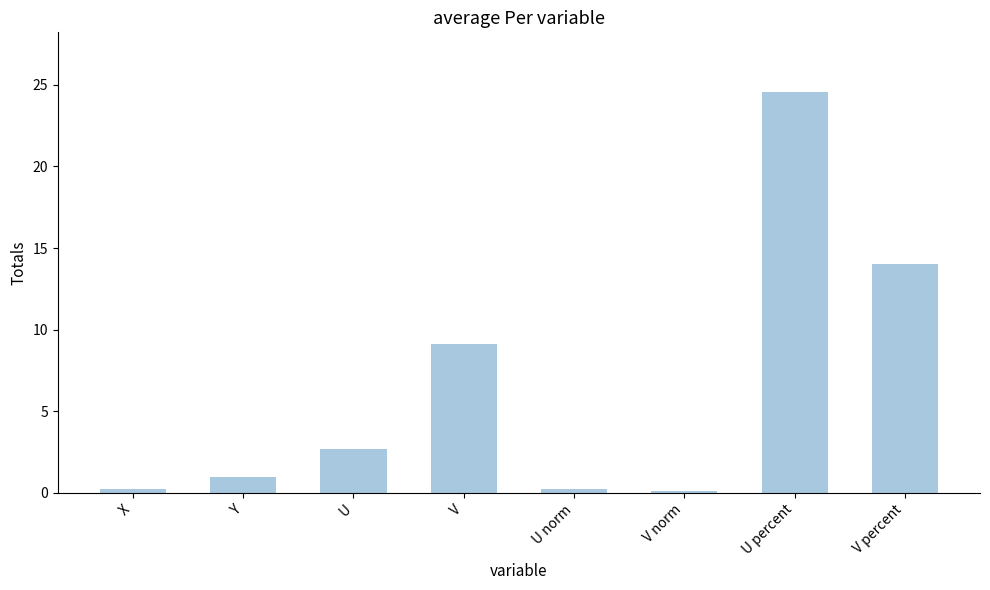

What is the difference between the maximum and second lowest values?

24.3